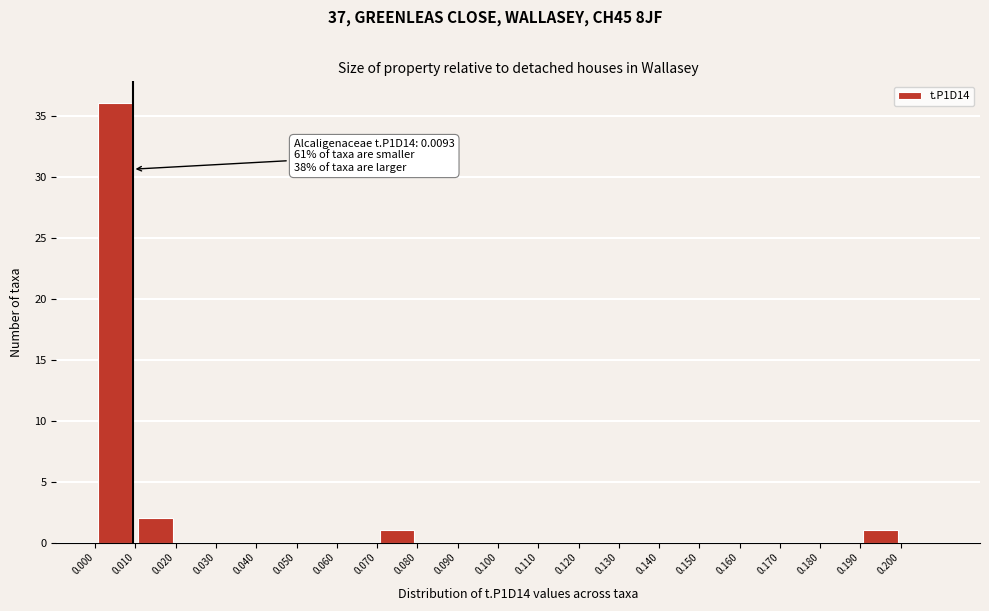

Over which range of the x-axis is the bar tallest?

0.00 to 0.01